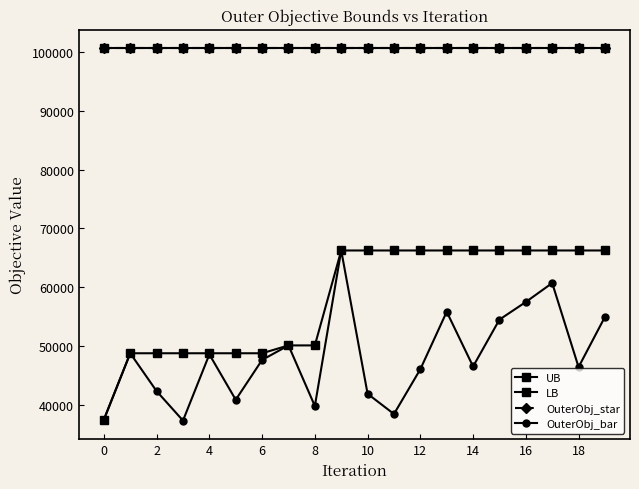

How many series are shown in this chart?

4